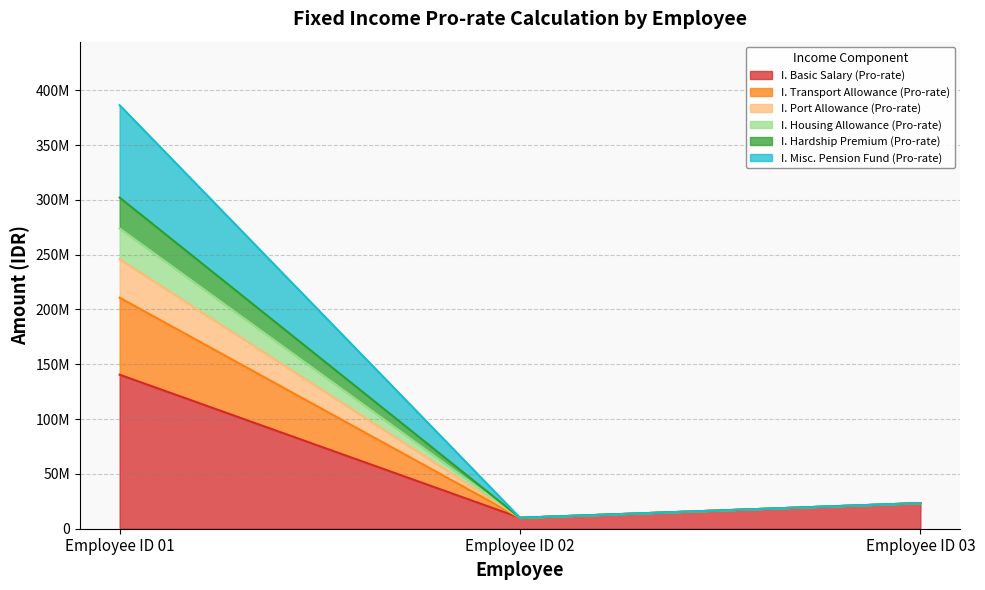

Between Employee ID 03 and Employee ID 01, which is larger?

Employee ID 01